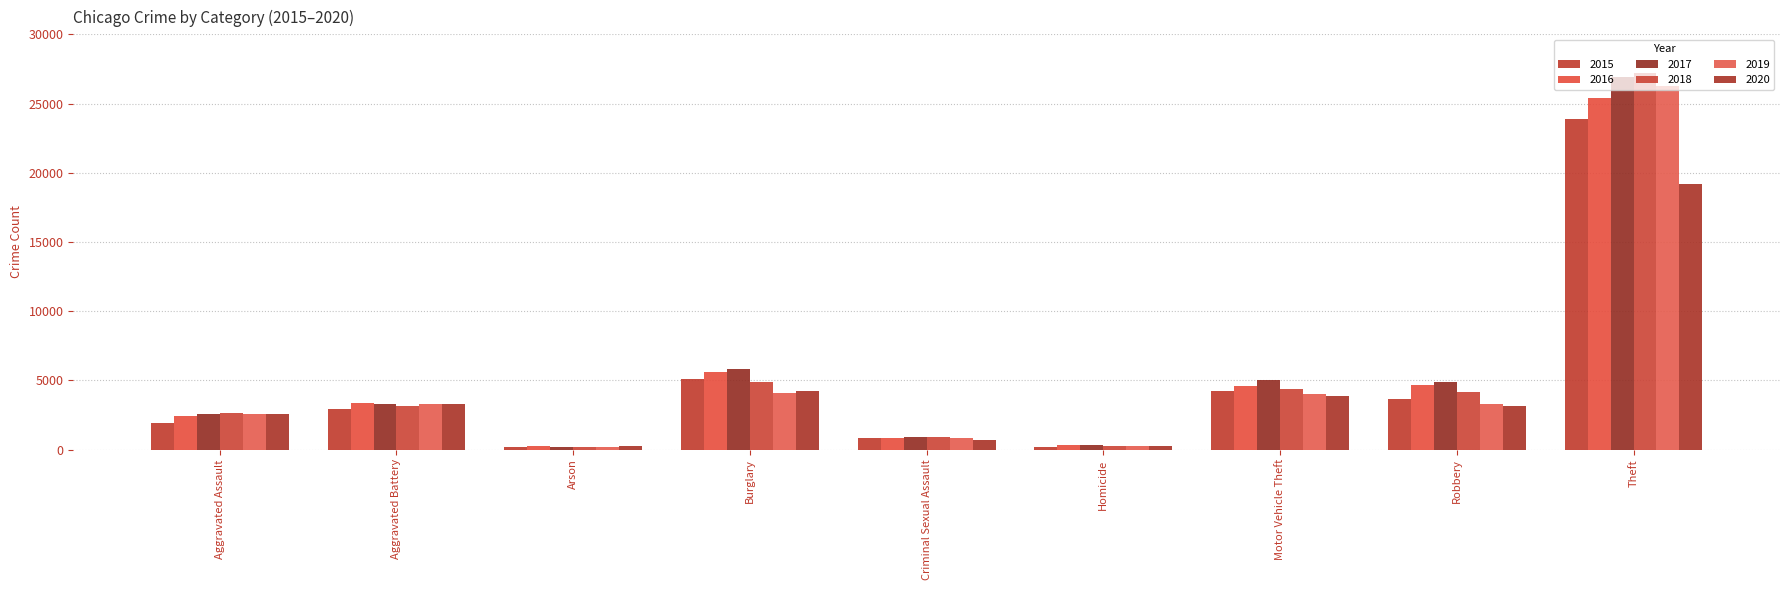

True or false: 2017 has a value of 41127 at Theft.

False